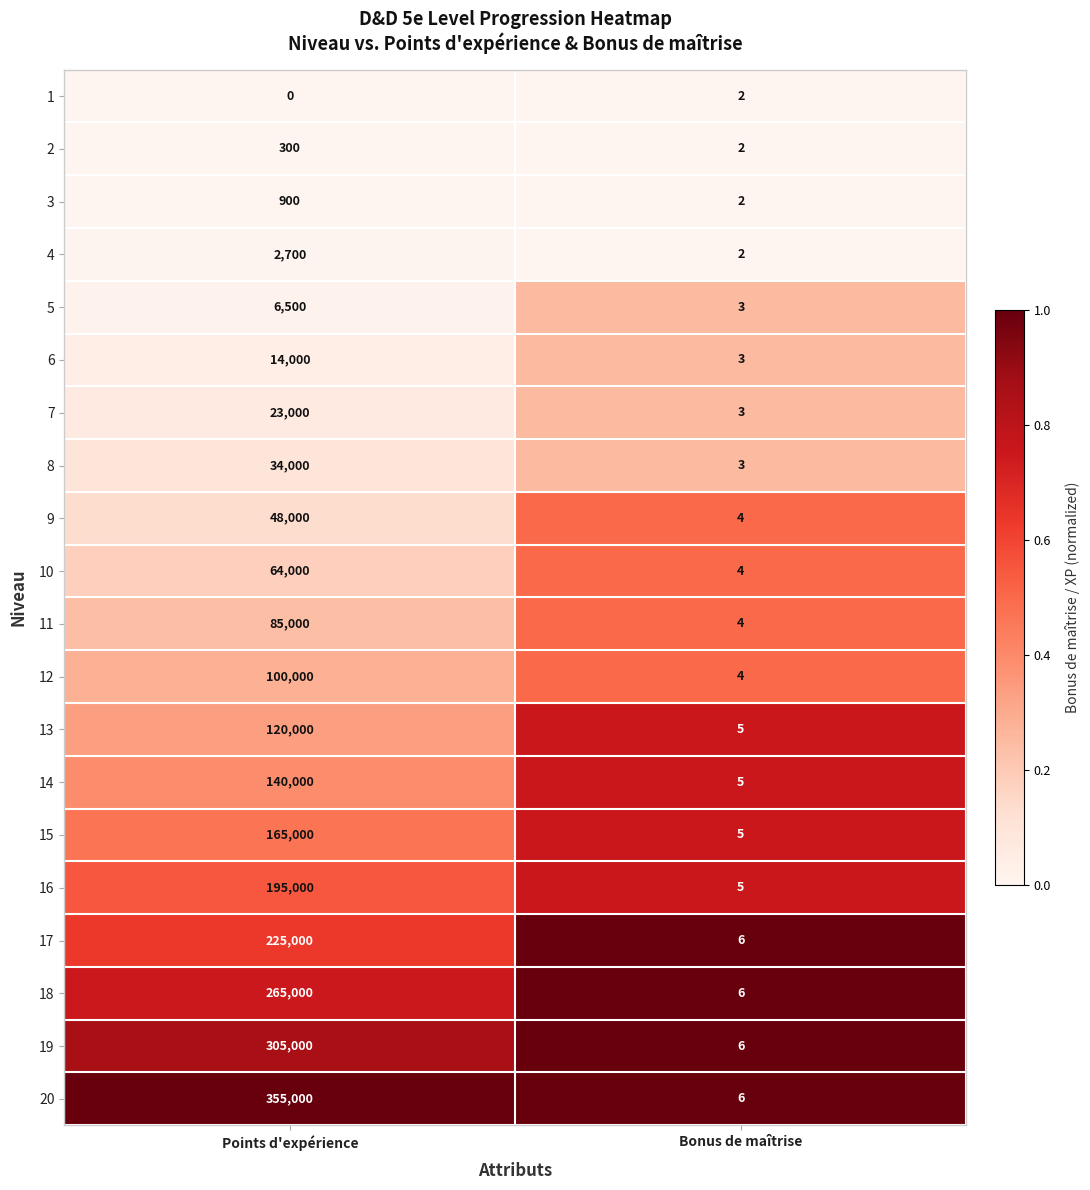

The value of 7 at Bonus de maîtrise is 1. True or false?

False